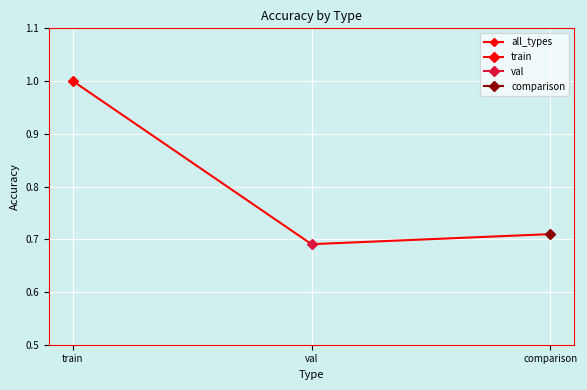

Rank the categories by value from highest to lowest.

train, comparison, val